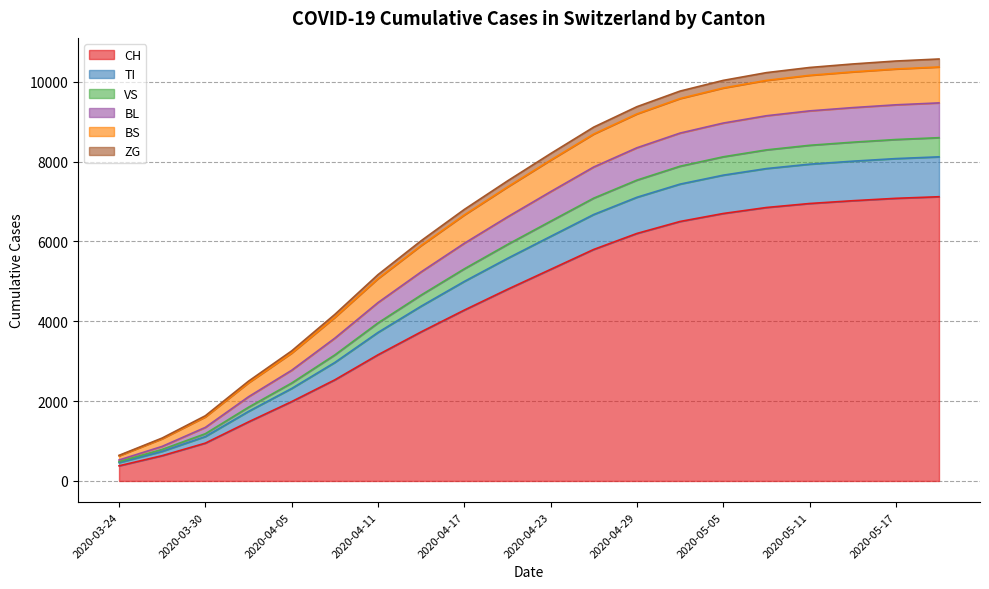

What is the label of the 12th point from the right?

2020-04-17